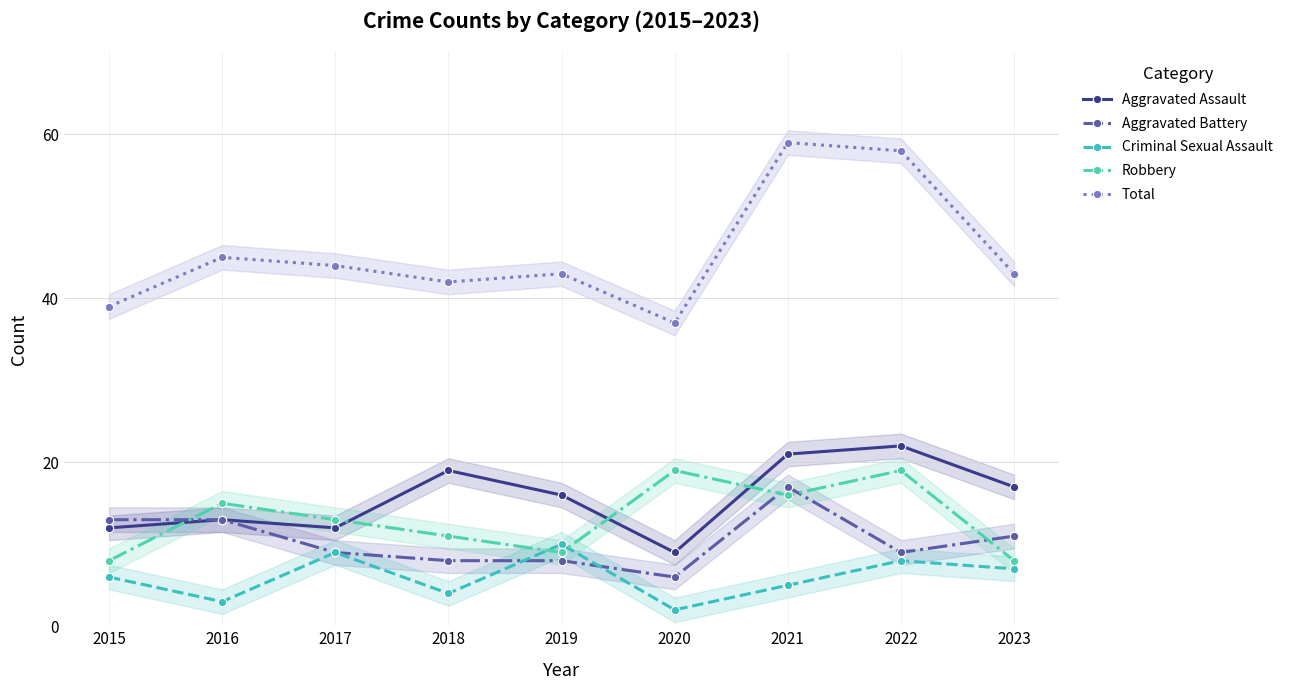

What is the value of the Criminal Sexual Assault point at the 8th from the left?

8